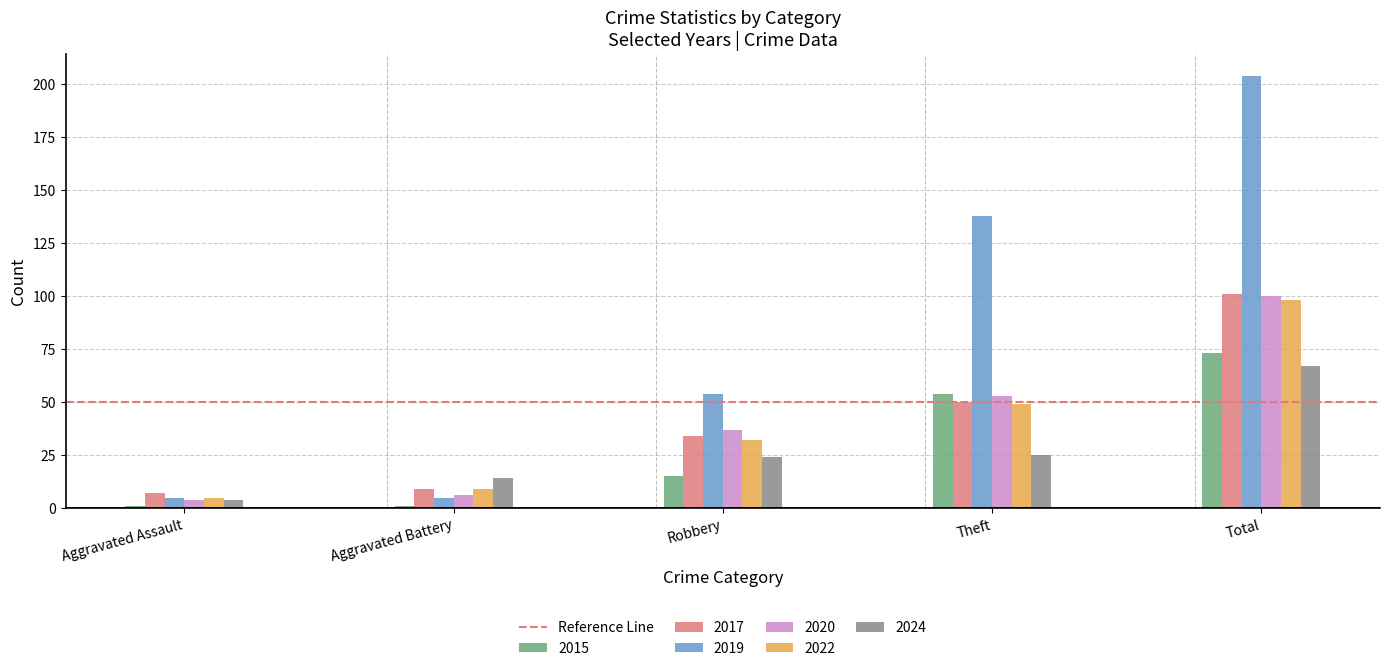

Which series has the widest spread of values?

2019